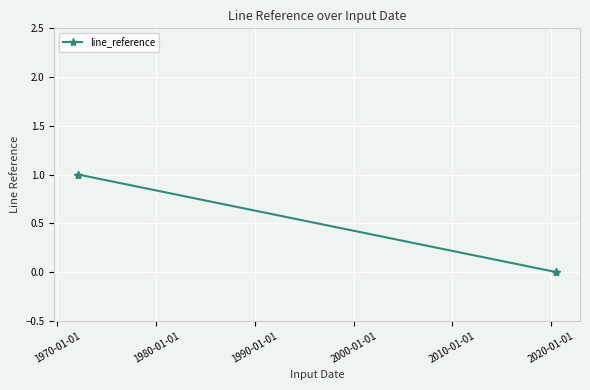

What is the value of the 1st point from the left?

1